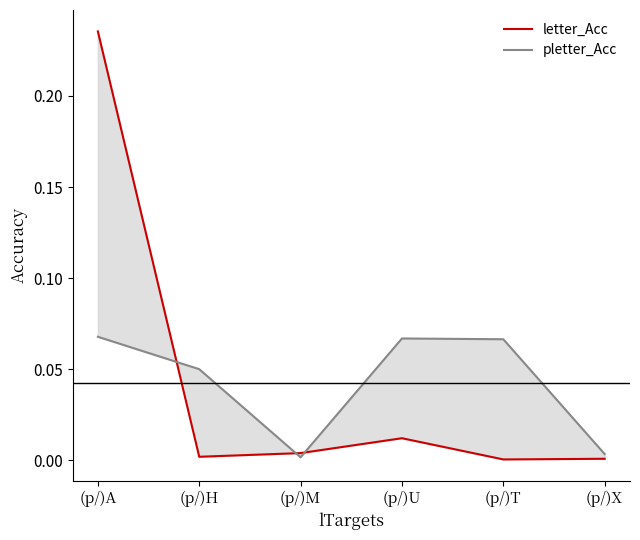

List the labels in order of letter_Acc value, smallest first.

(p/)T, (p/)X, (p/)H, (p/)M, (p/)U, (p/)A